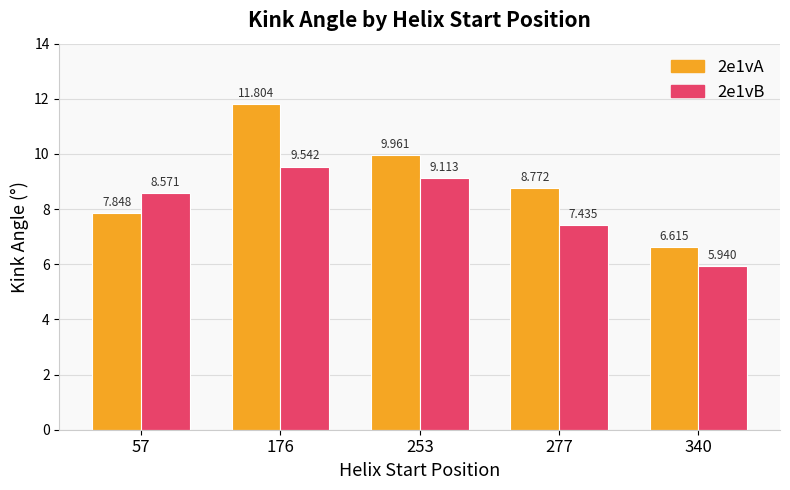

How many data points does each series have?

5